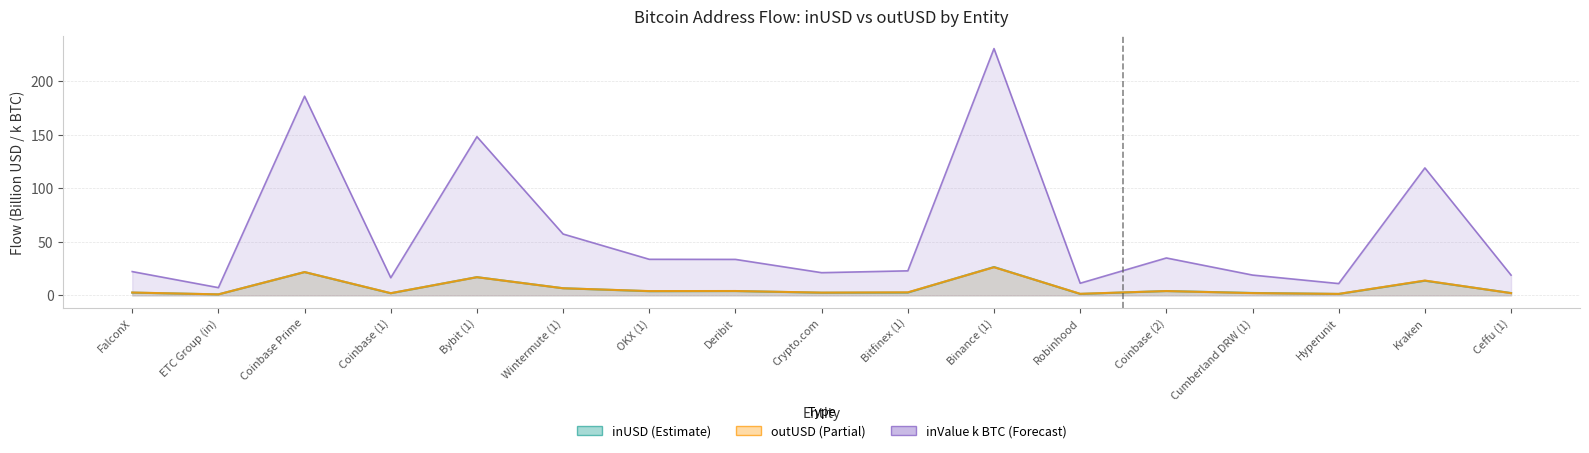

What position from the left is Hyperunit?

15